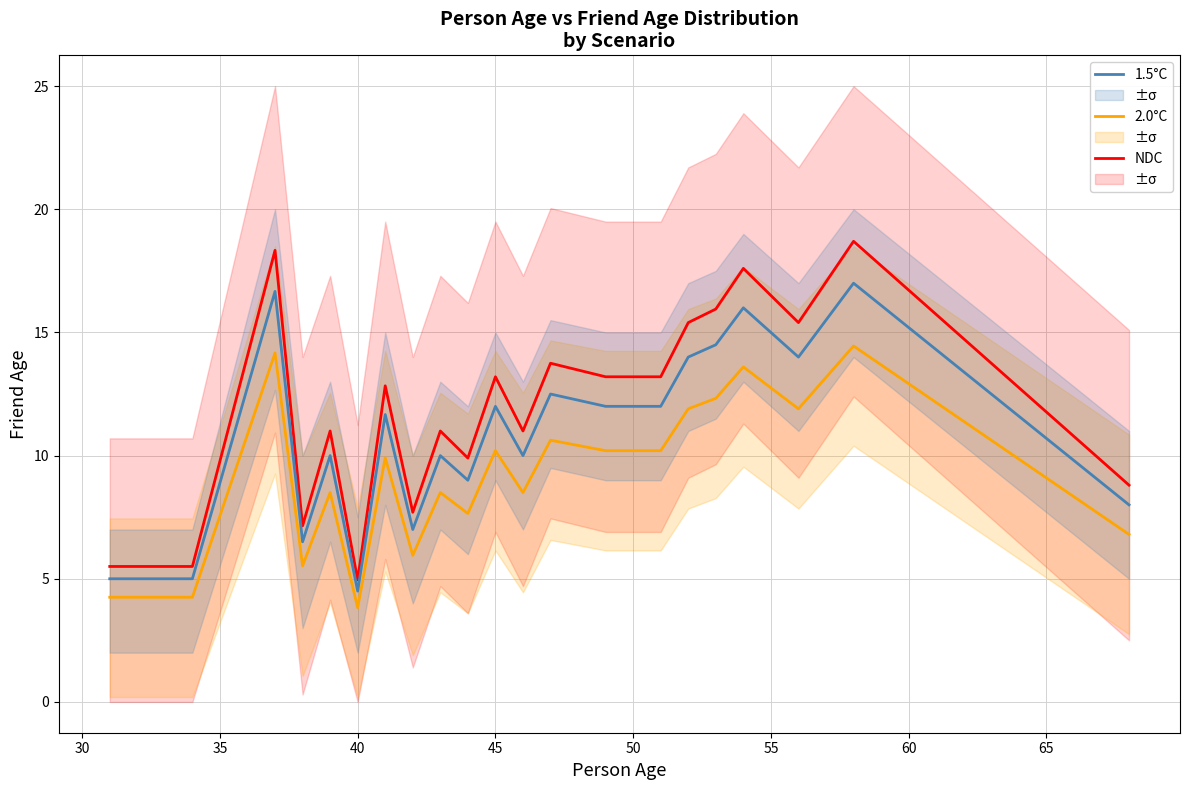

True or false: 2.0°C and NDC intersect in this chart.

False